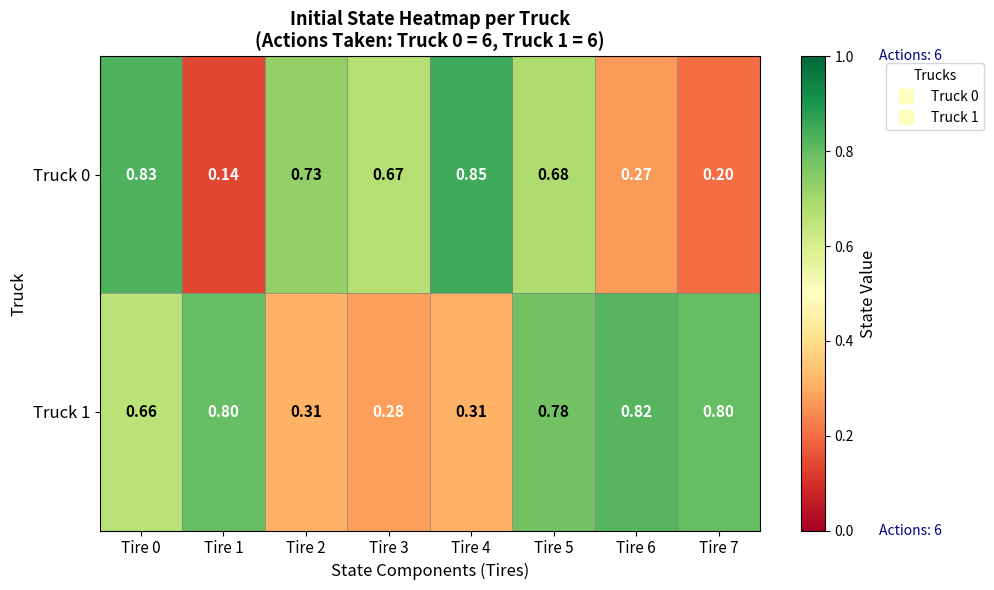

Is the value of Truck 1 at Tire 5 greater than the value of Truck 0 at Tire 6?

Yes